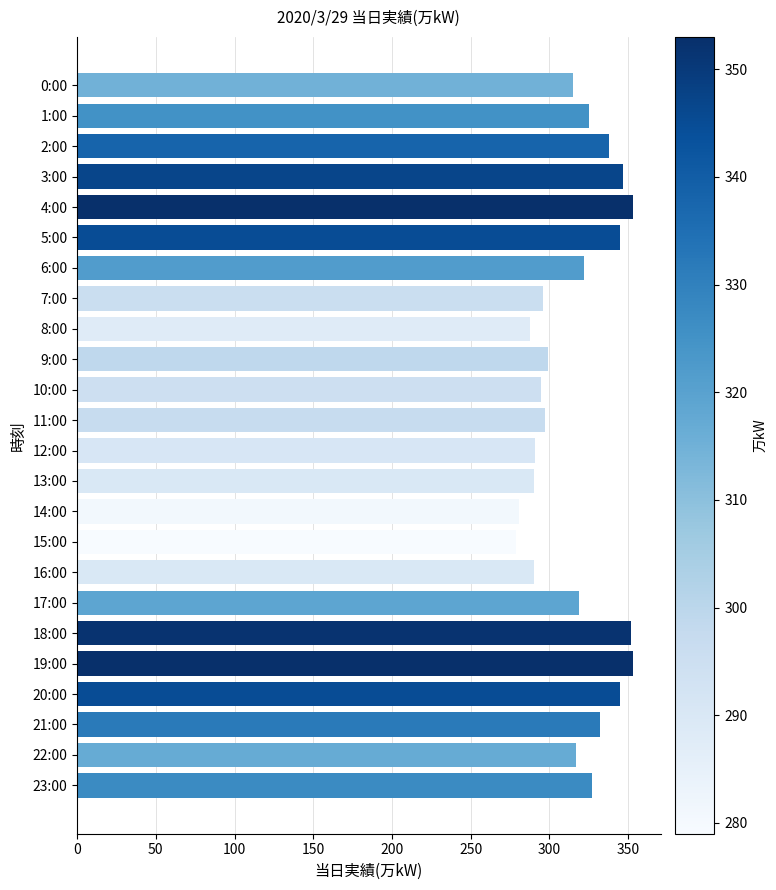

Between 18:00 and 16:00, which is larger?

18:00